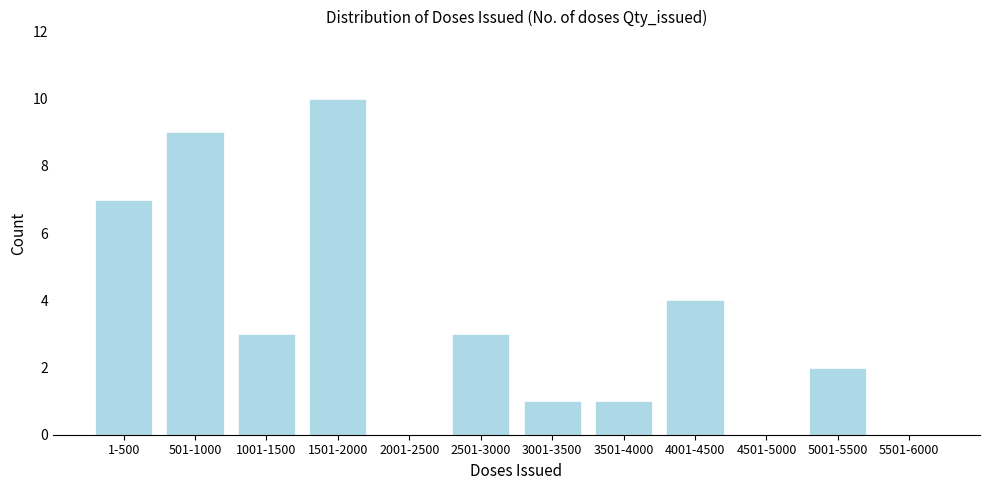

Reading left to right, transcribe all the data shown in this chart.

1-500=7	501-1000=9	1001-1500=3	1501-2000=10	2001-2500=0	2501-3000=3	3001-3500=1	3501-4000=1	4001-4500=4	4501-5000=0	5001-5500=2	5501-6000=0